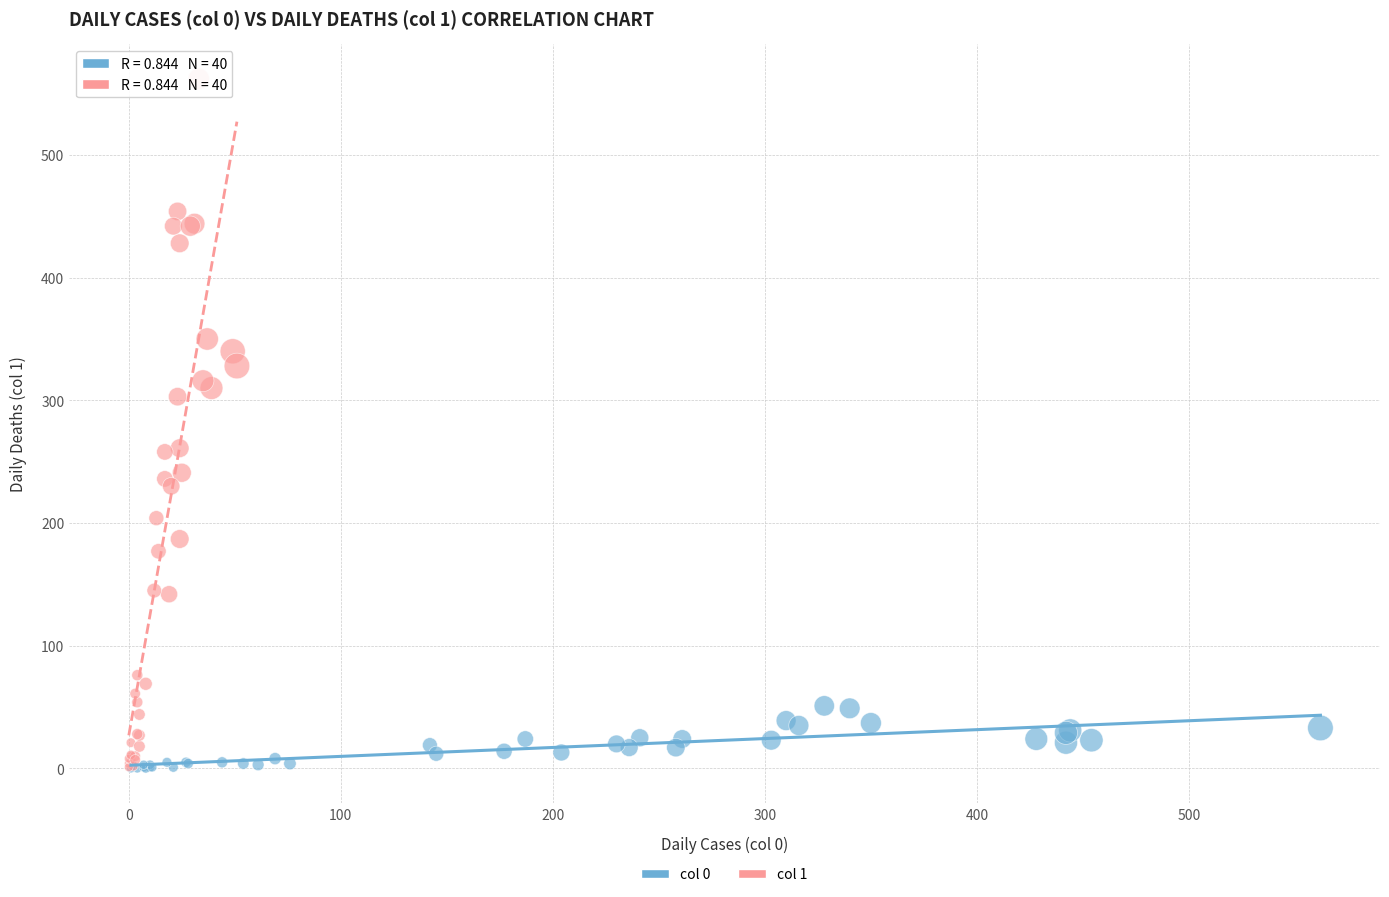

Which series has the widest spread of Y values?

col 1